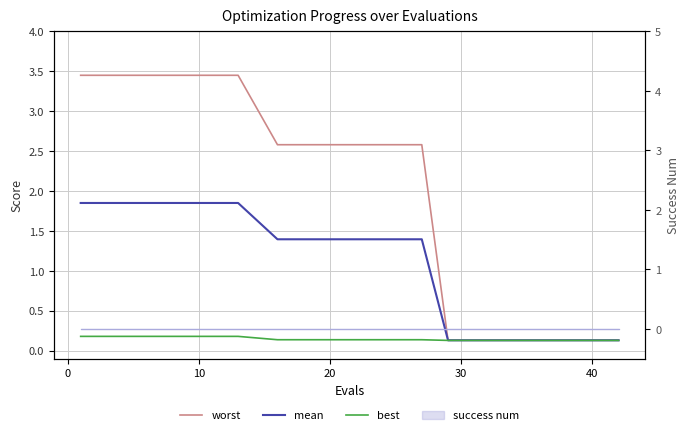

What is the value of the mean point at the 8th from the left?

1.4